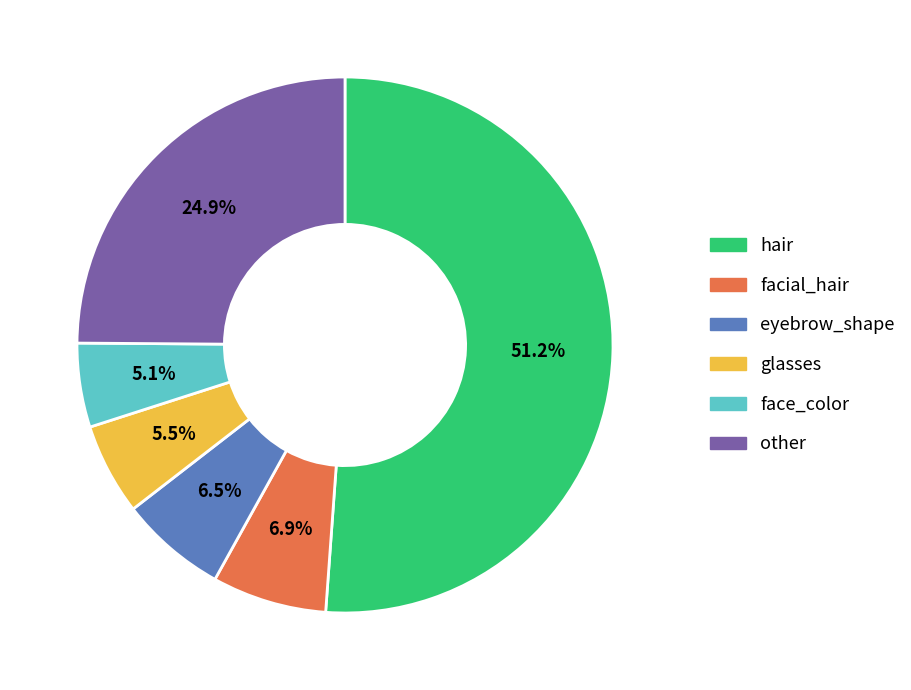

Is there a majority slice in this chart?

Yes